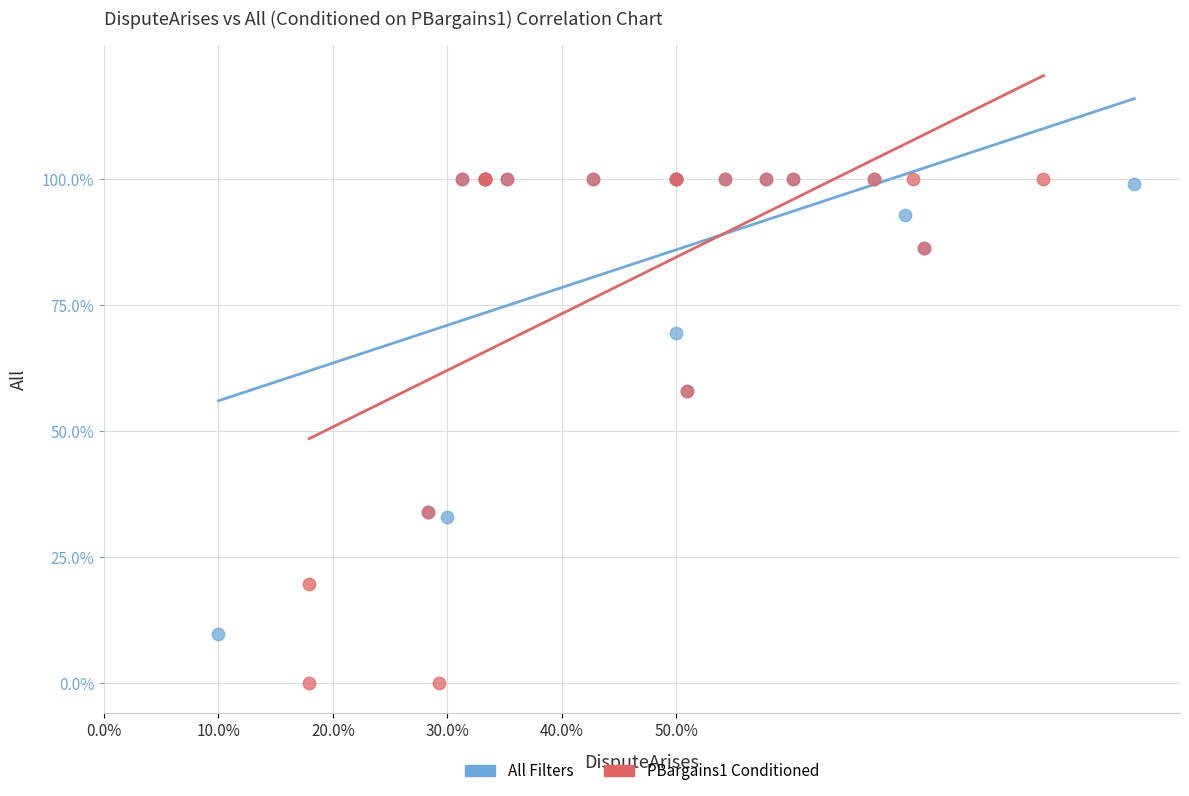

What are all the series names shown in the legend?

All Filters, PBargains1 Conditioned